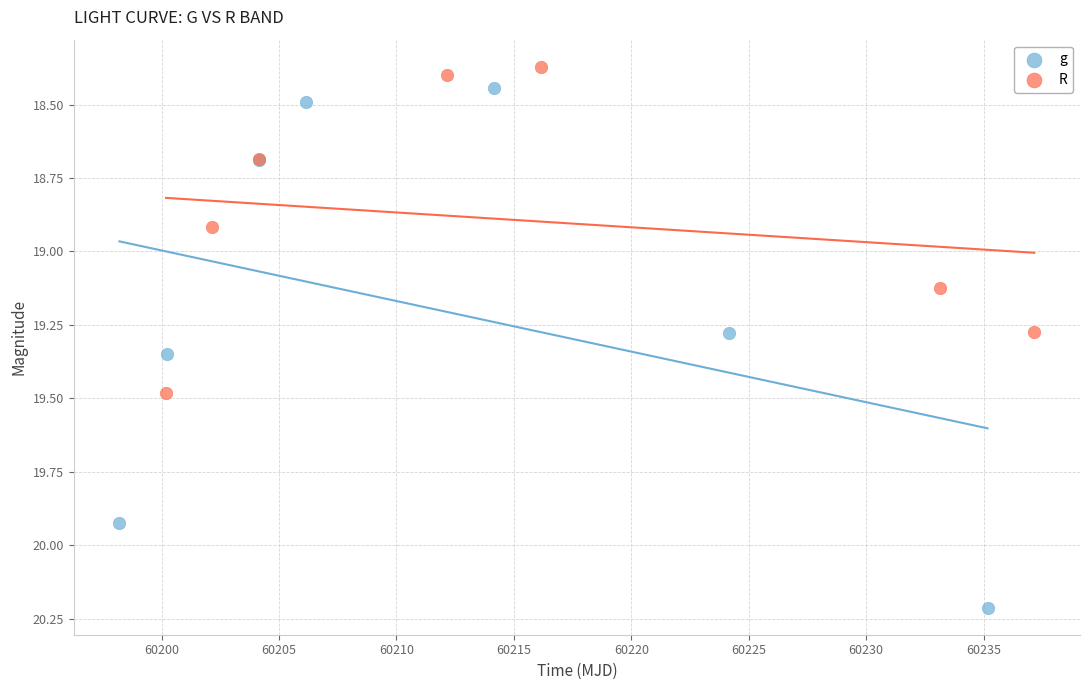

What are all the series names shown in the legend?

g, R